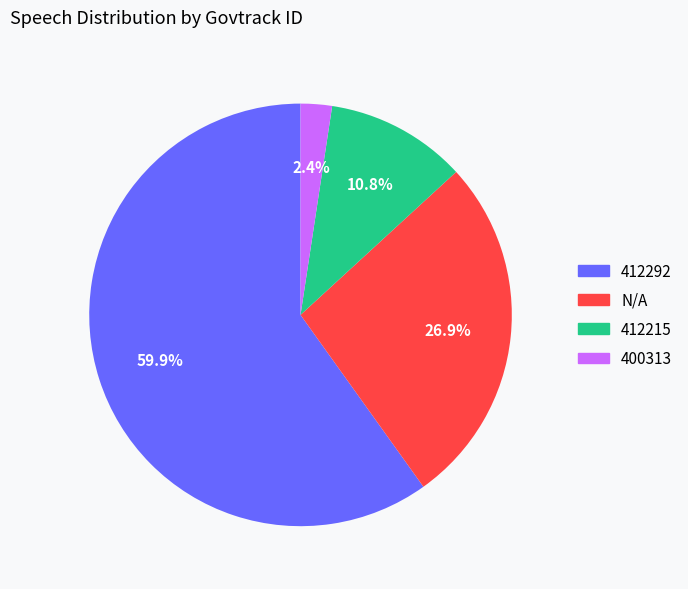

To the nearest percent, what is the average slice percentage?

25%